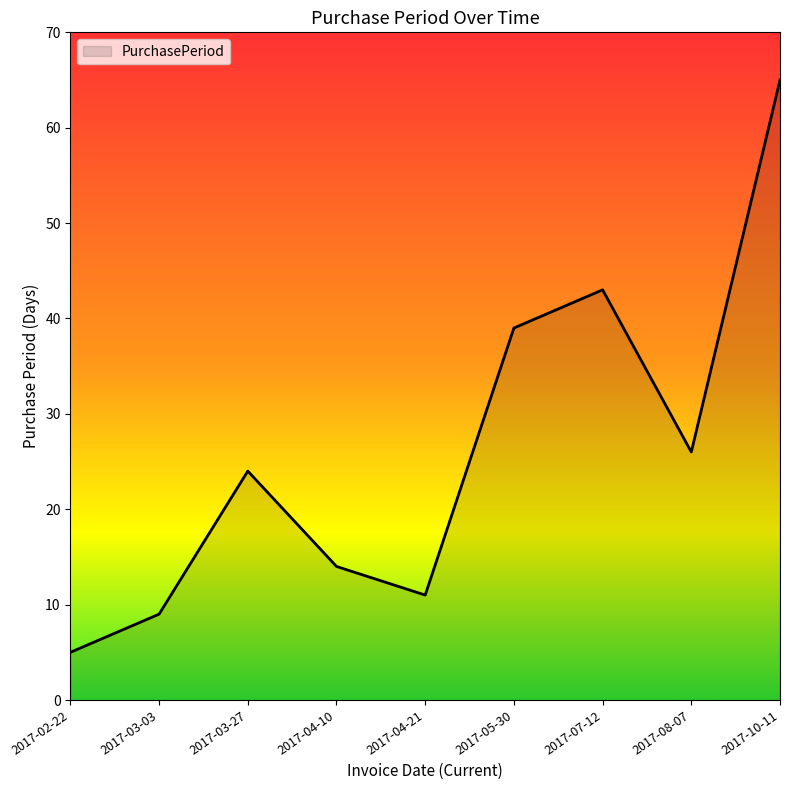

What is the minimum value shown in the chart?

5